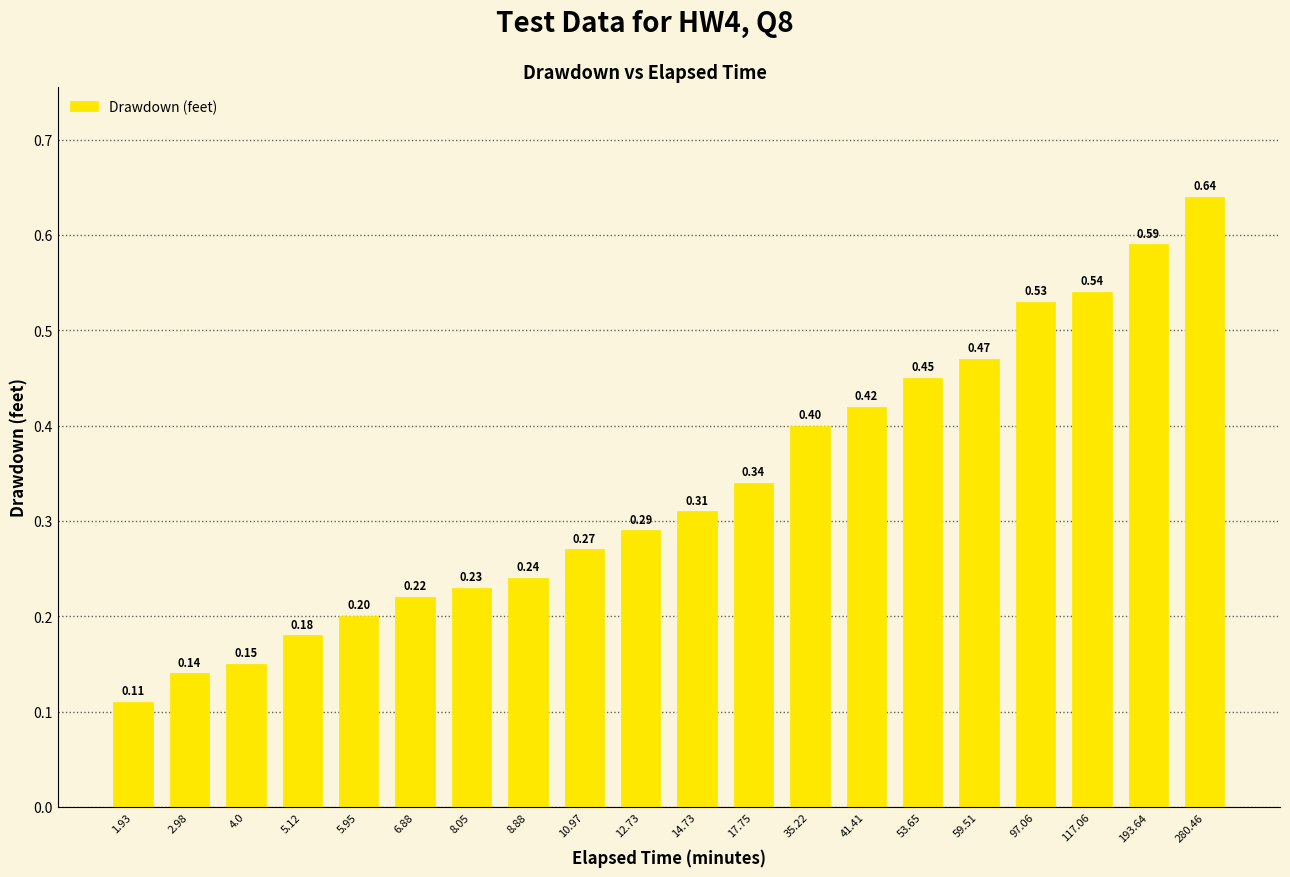

Rank the categories by value from highest to lowest.

280.46, 193.64, 117.06, 97.06, 59.51, 53.65, 41.41, 35.22, 17.75, 14.73, 12.73, 10.97, 8.88, 8.05, 6.88, 5.95, 5.12, 4.0, 2.98, 1.93